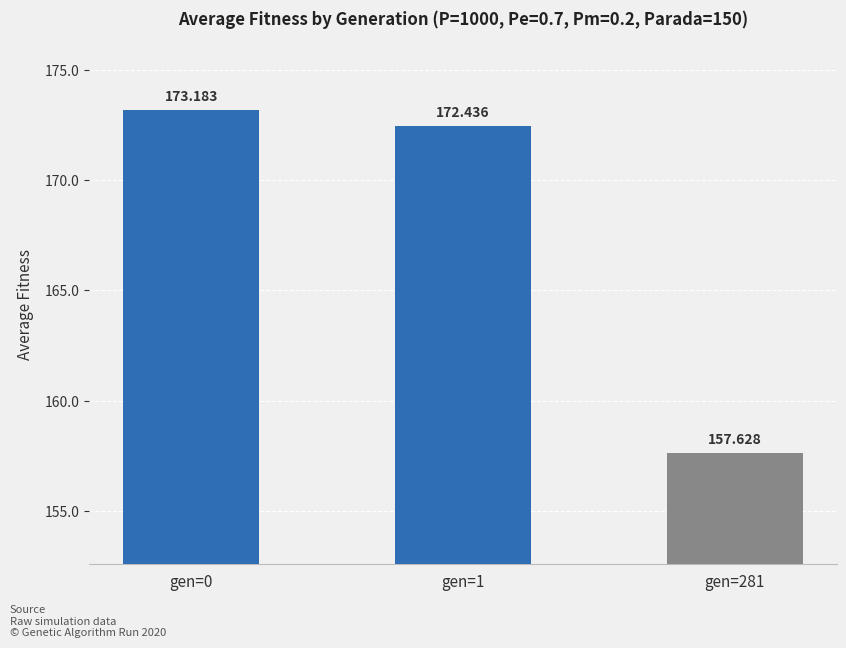

List the labels in order of value, smallest first.

gen=281, gen=1, gen=0